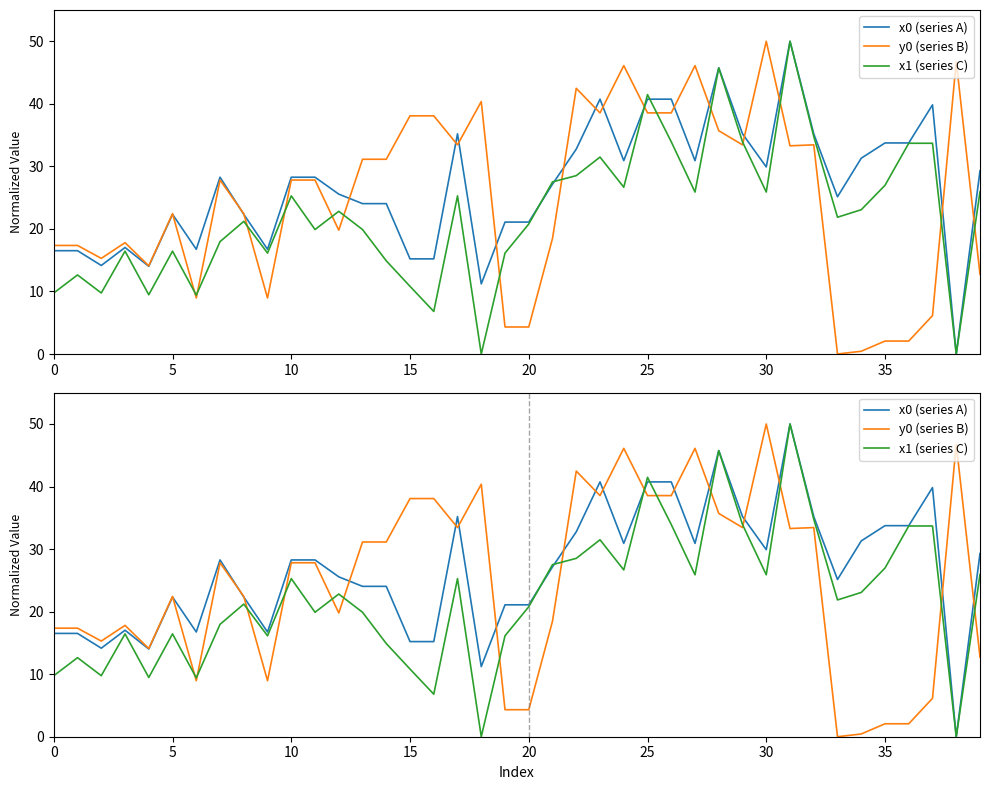

List the series in order of their peak value, lowest first.

x0 (series A), y0 (series B), x1 (series C)